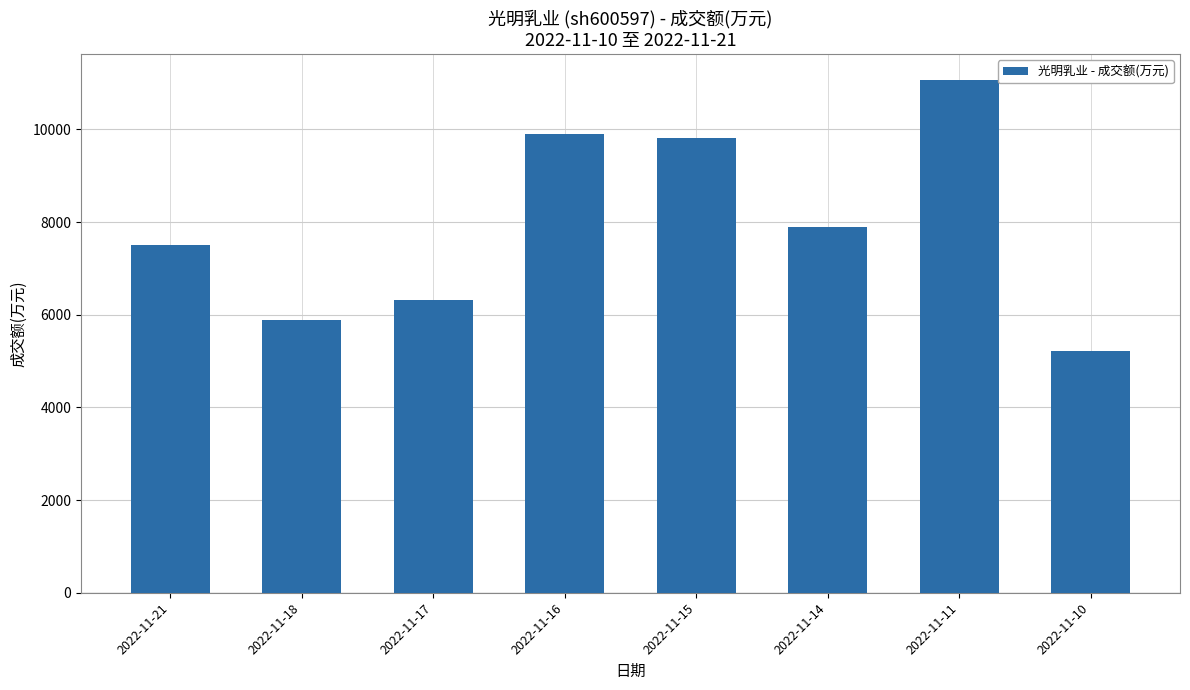

What is the greatest value displayed?

11078